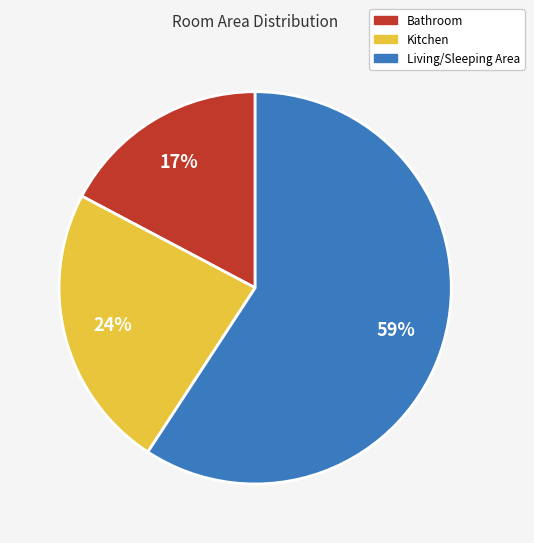

To the nearest percent, what portion does Living/Sleeping Area represent?

59%